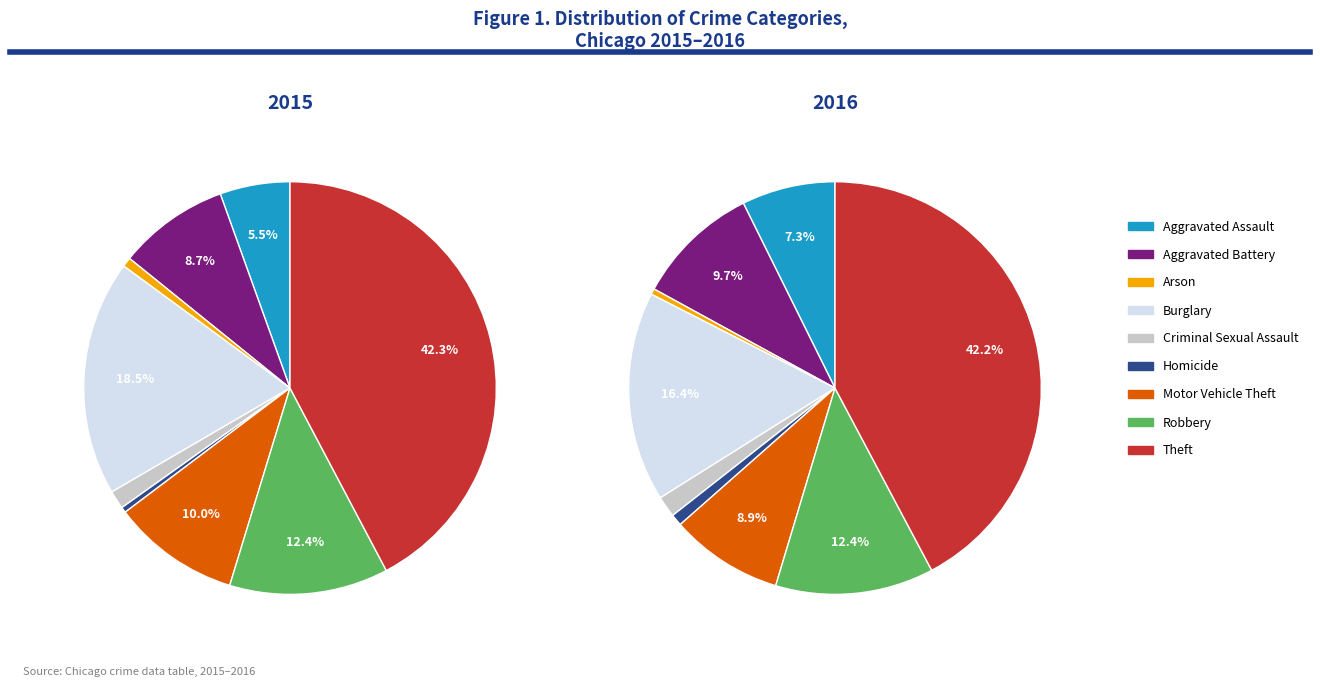

Which category has the biggest portion of the pie?

Theft